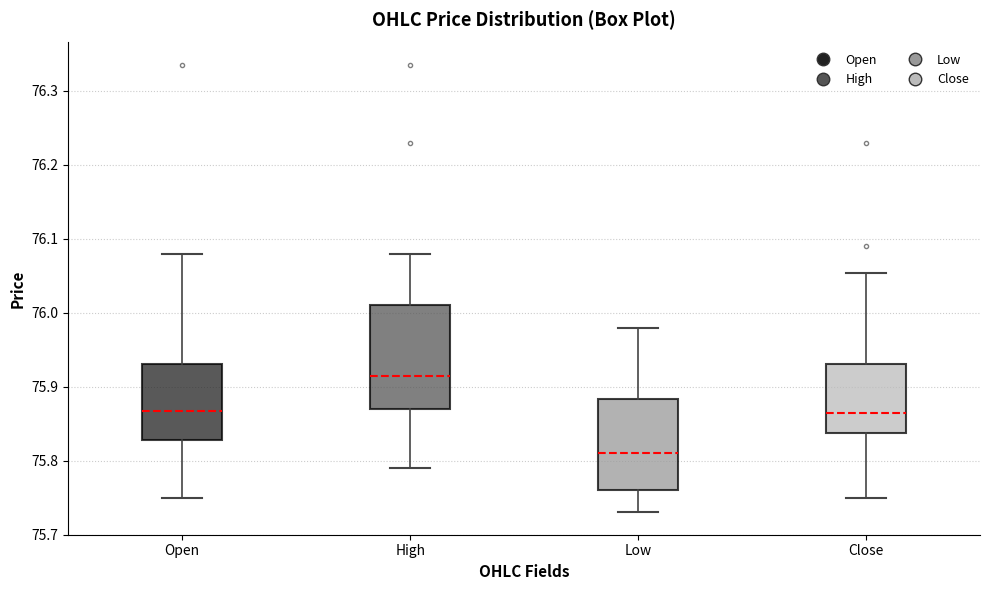

Where does the median line of the box for Low sit on the y-axis? The values are not printed on the chart, so give them approximately, as read against the axis.

75.81